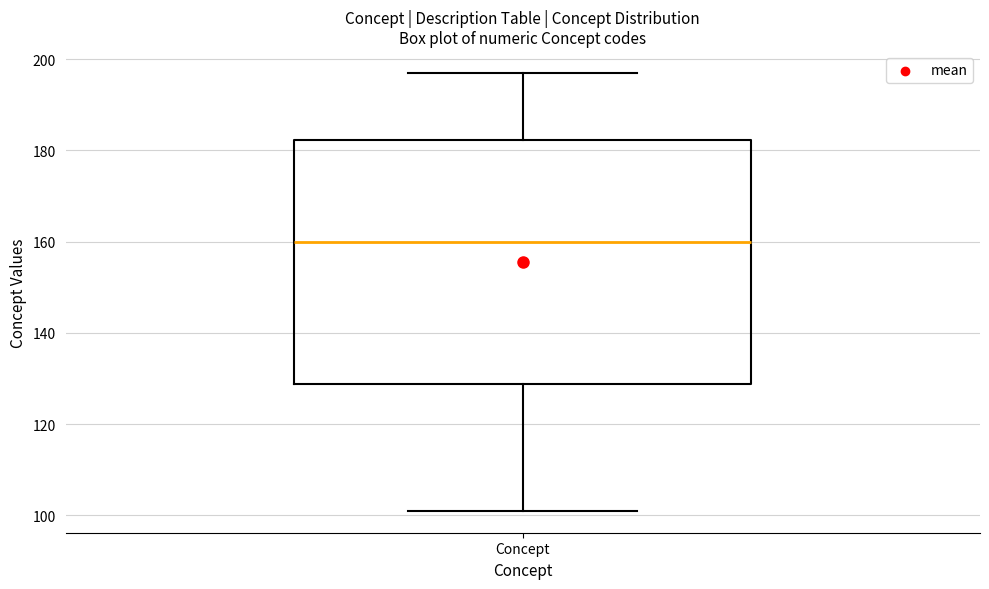

Transcribe this box plot: give where the median line is, the range the box spans, and where the two whiskers end, as read against the y-axis. The values are not printed on the chart, so give them approximately, as read against the axis.

median 160, box 128 to 182, whiskers 102 to 198